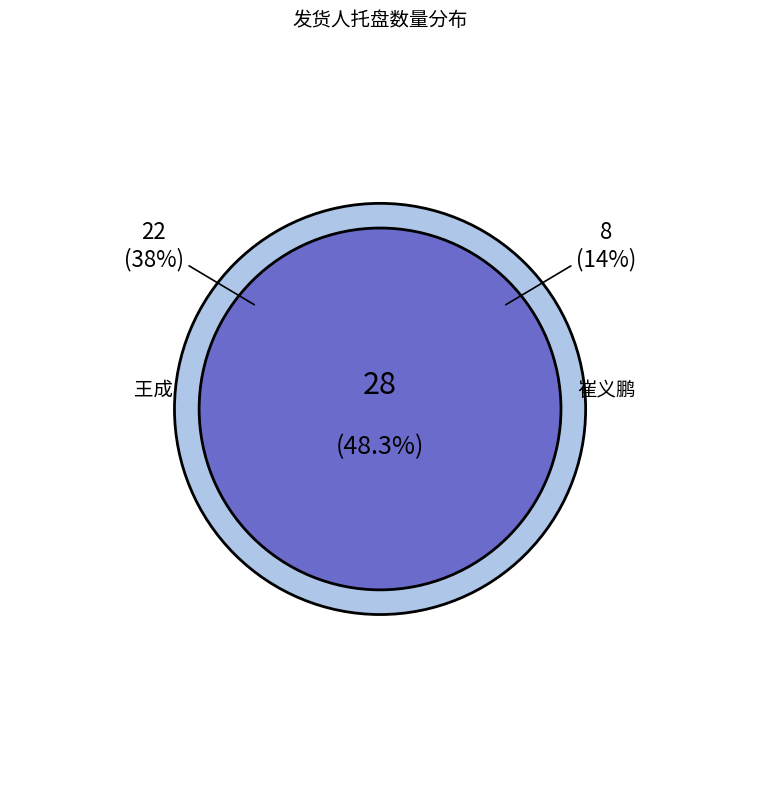

Is there any slice that represents more than half of the pie?

No